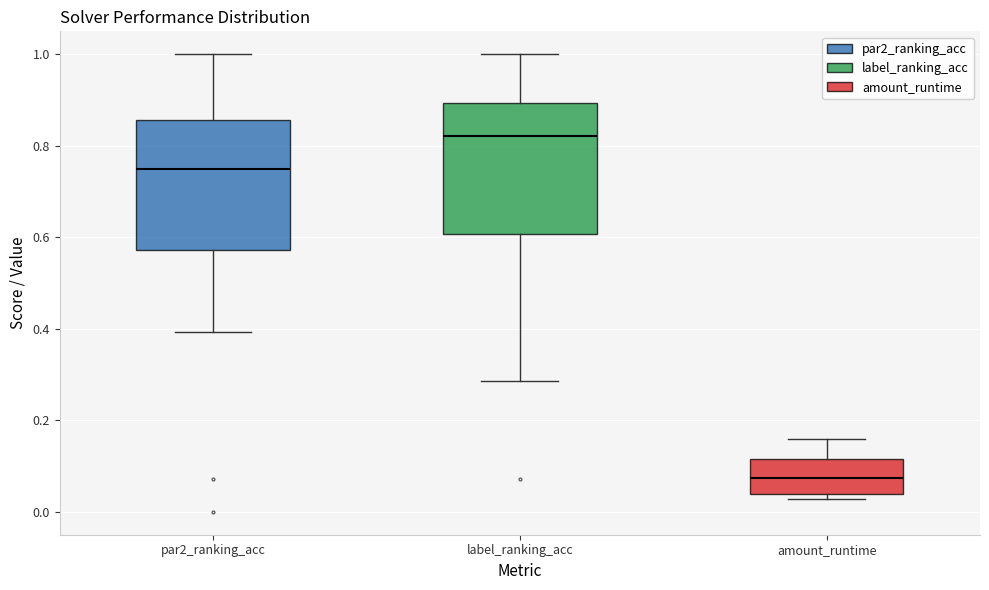

Which box's median line is the lowest?

amount_runtime